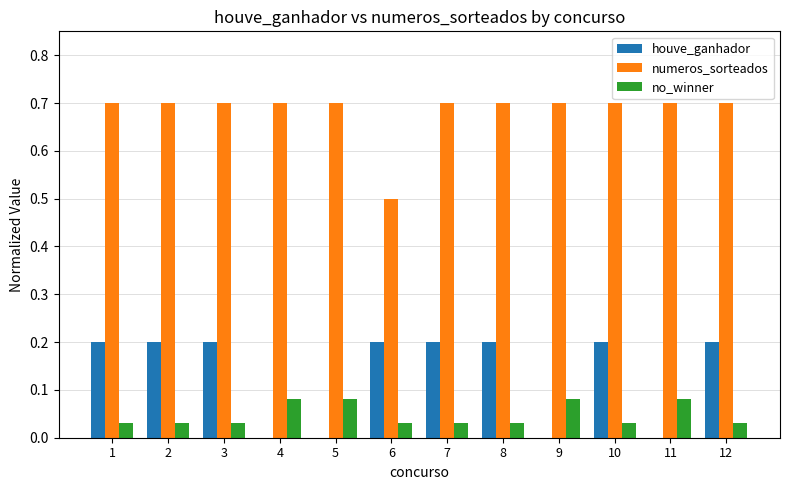

The value of numeros_sorteados at 4 is 0.3. True or false?

False